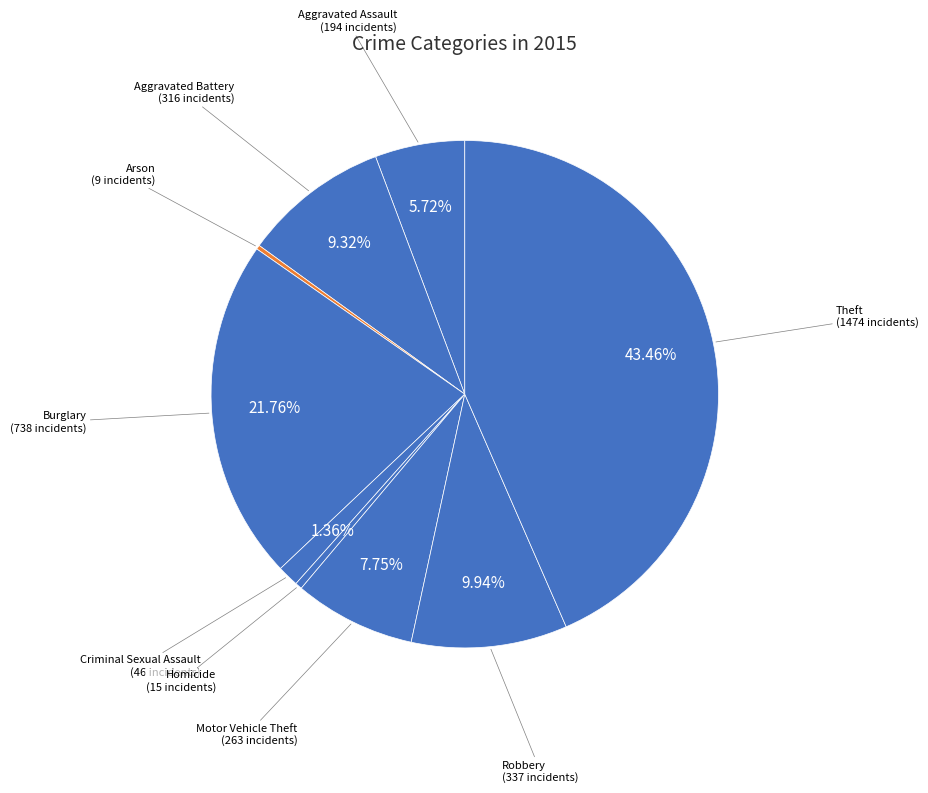

What is the ratio of the value at Robbery to the value at Burglary?

0.5